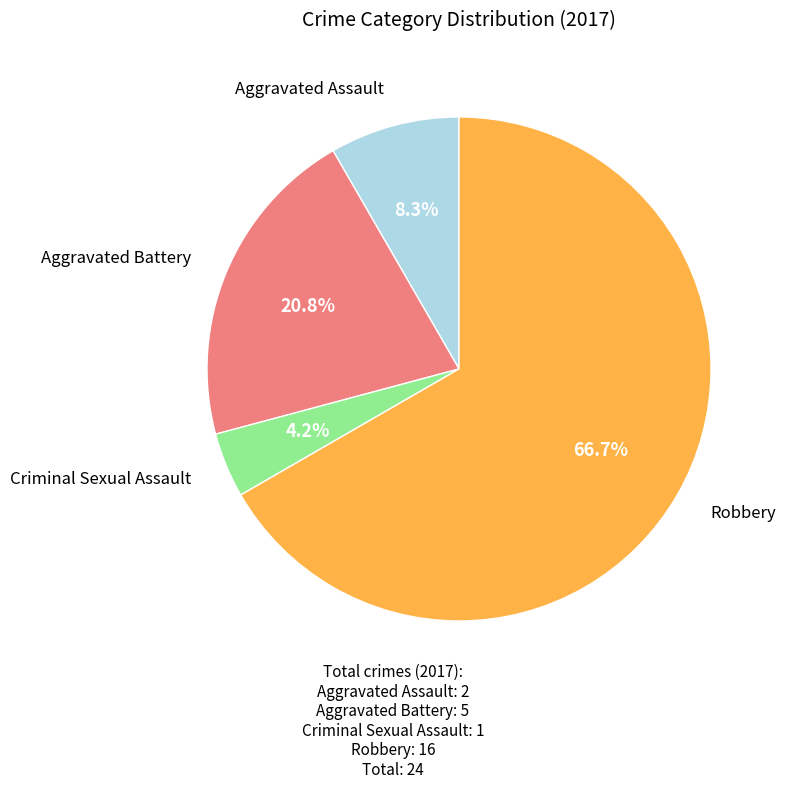

Which category has the biggest portion of the pie?

Robbery